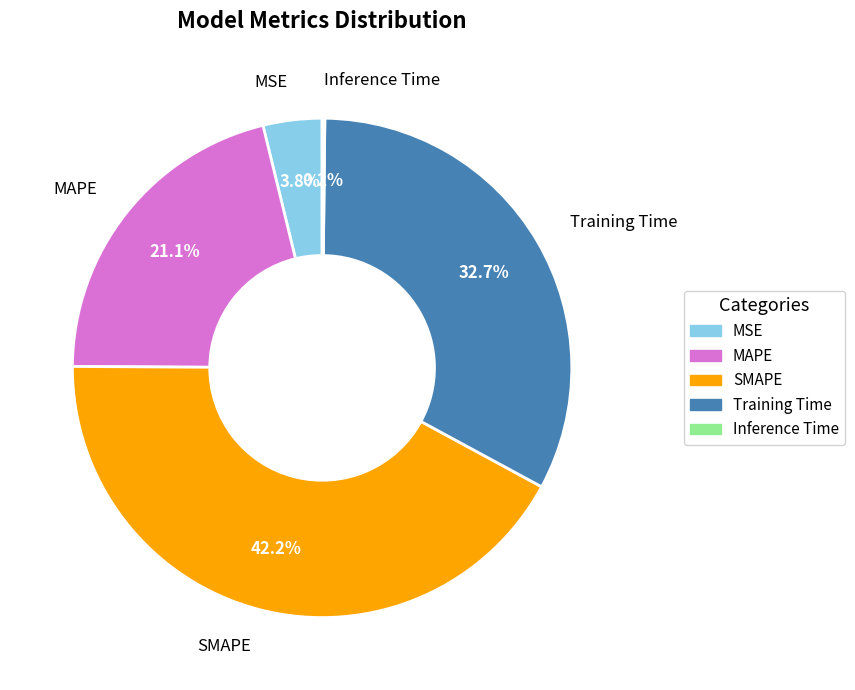

Does Training Time represent more than half of the total?

No